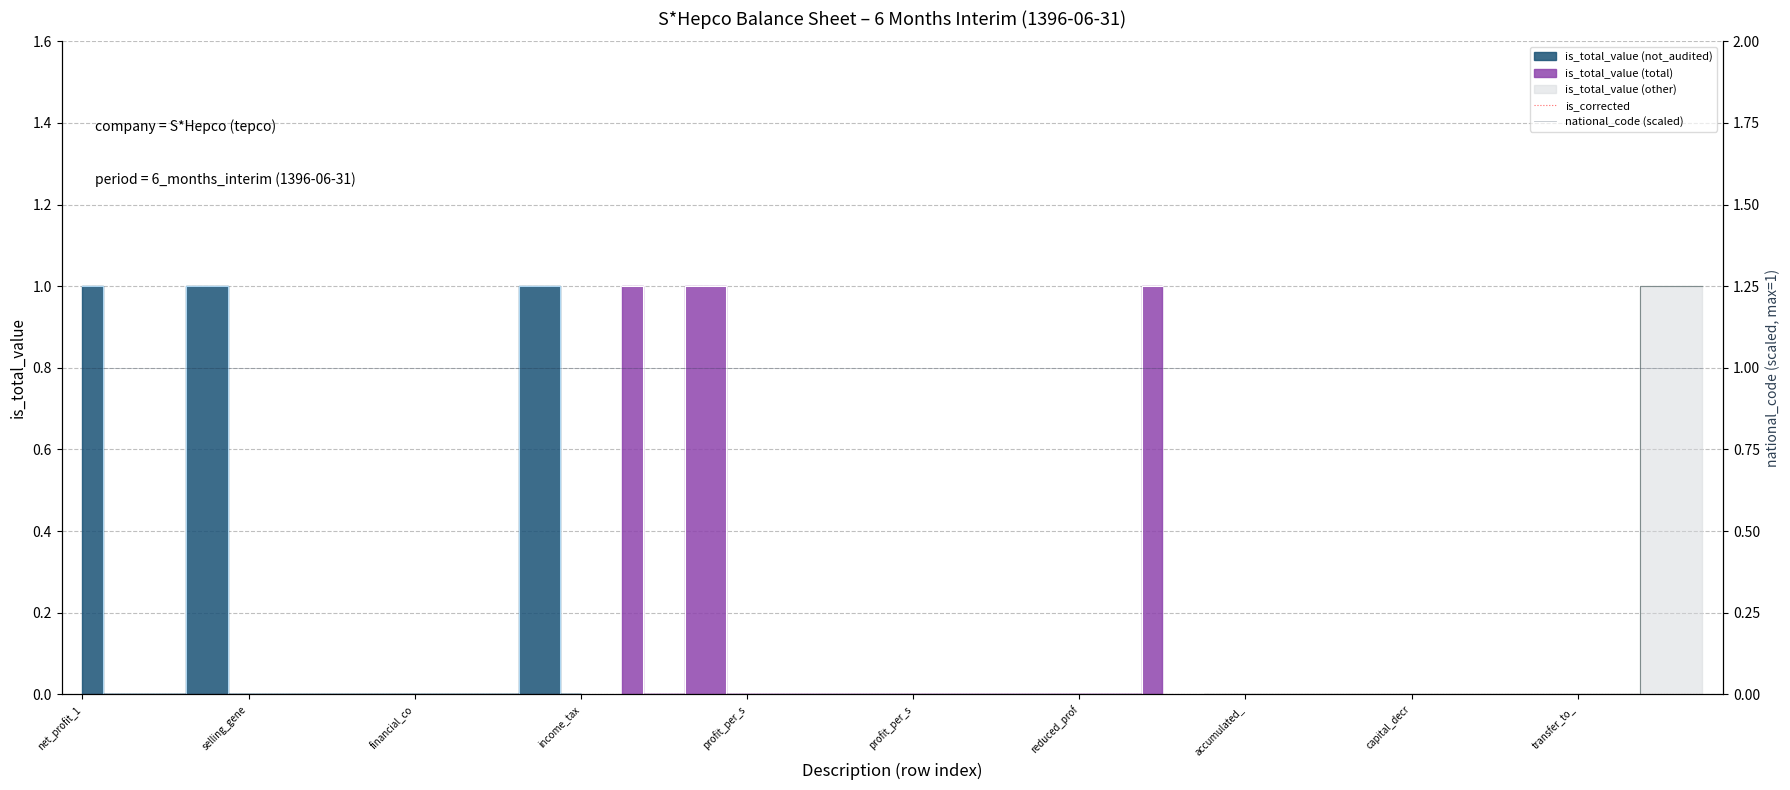

Does the chart have visible grid lines?

Yes